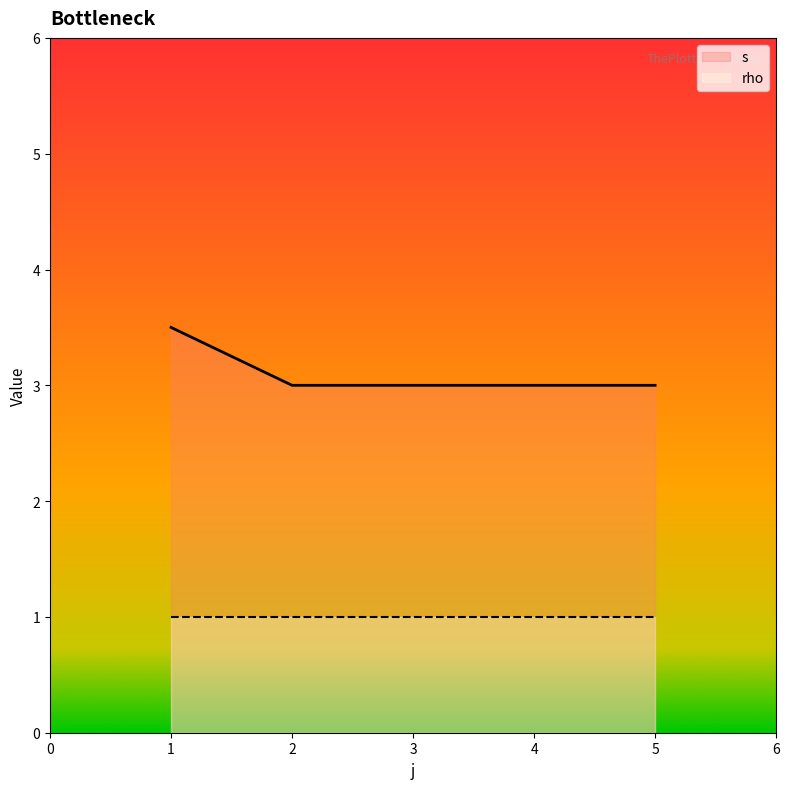

Does the chart display data point markers on the line(s)?

No